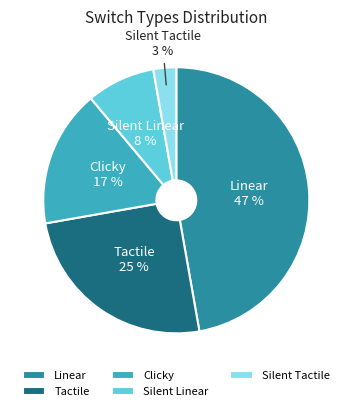

How many slices are in this pie chart?

5